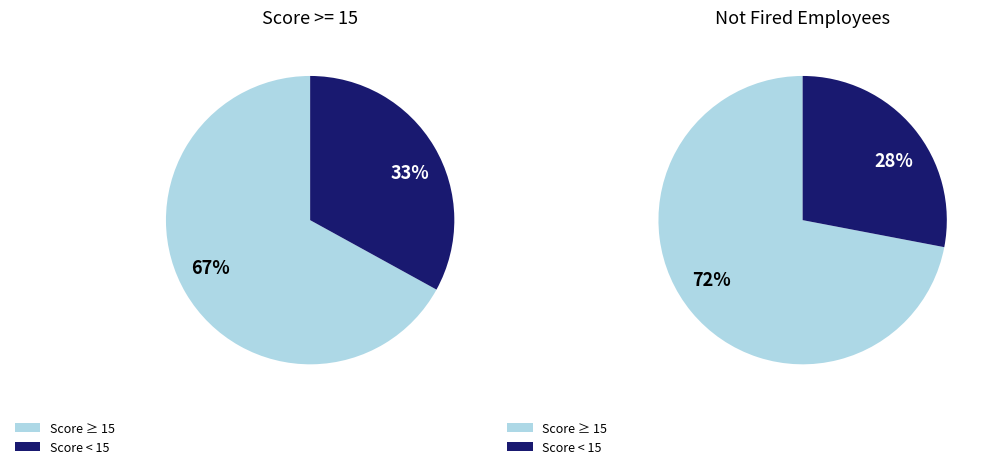

The Ward slice represents 16% of the pie. True or false?

False